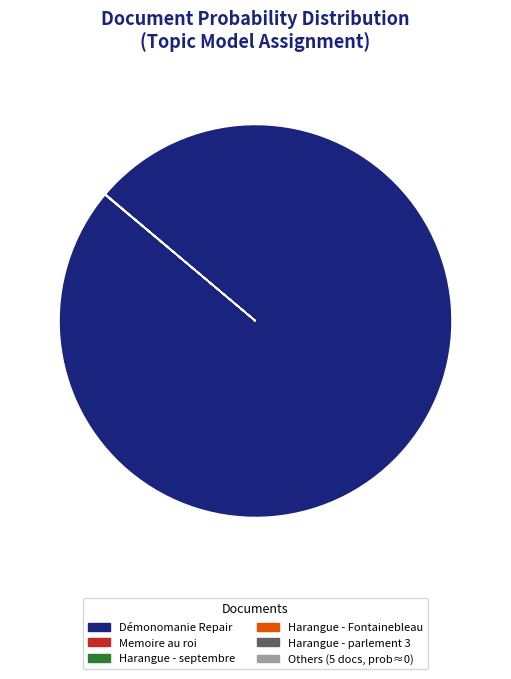

Does any single category account for the majority?

Yes